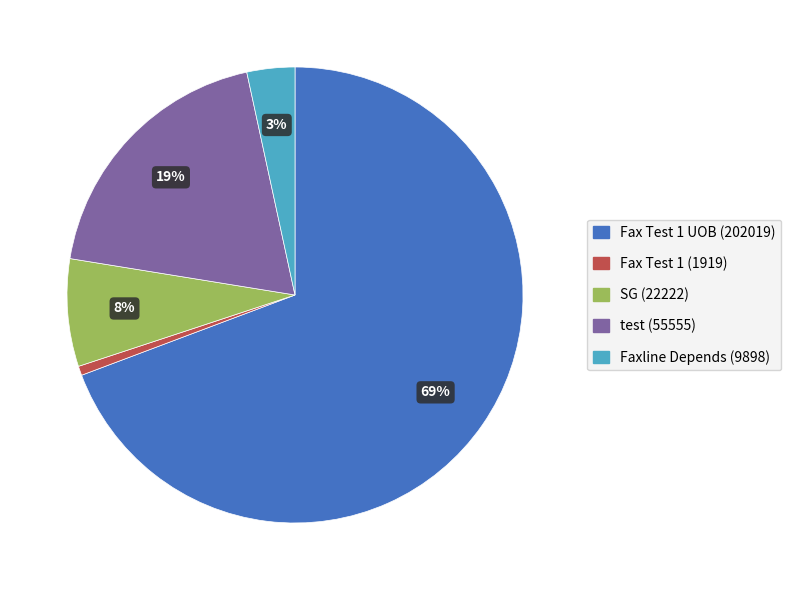

Is there a majority slice in this chart?

Yes